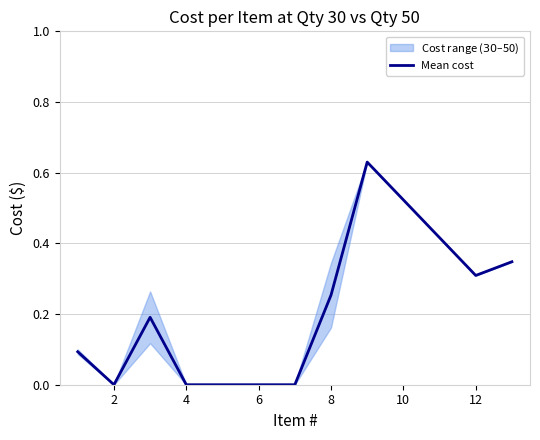

The value of Mean cost at 4 is 0.0. True or false?

True